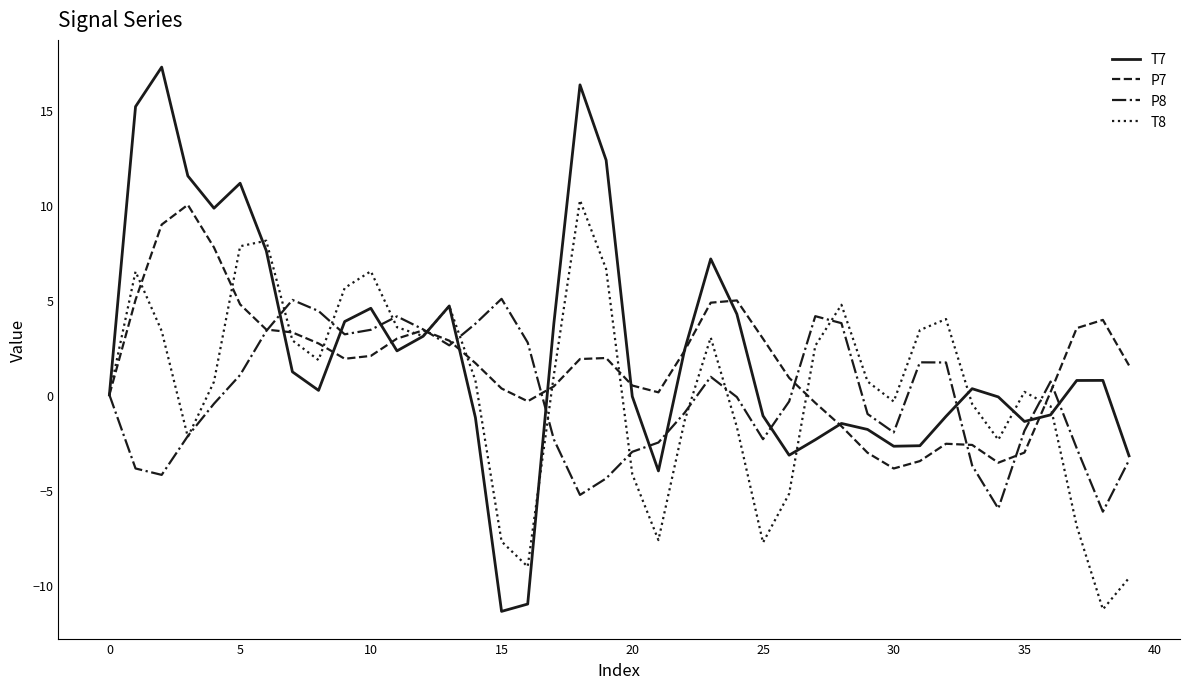

What is the average value of the P7 series?

1.7